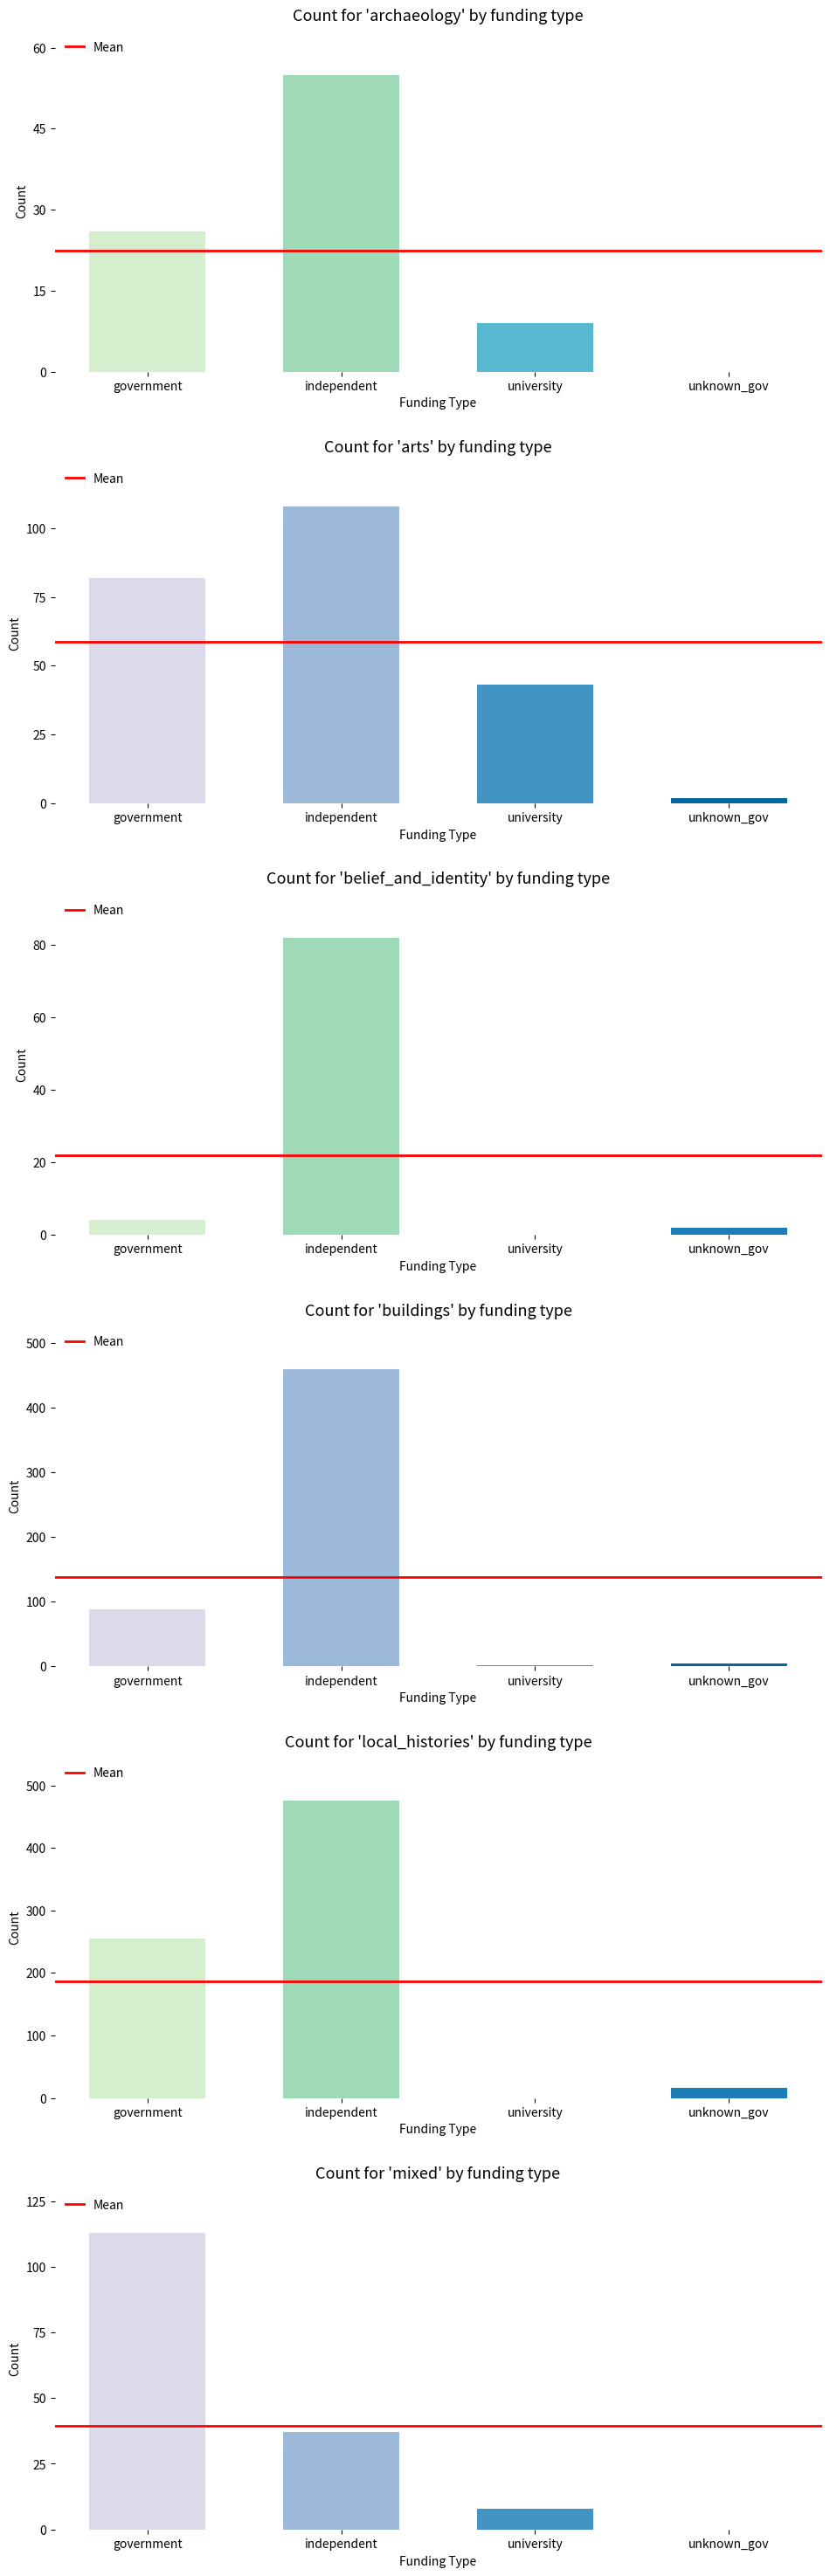

The arts series shows 3 at unknown_gov. True or false?

False